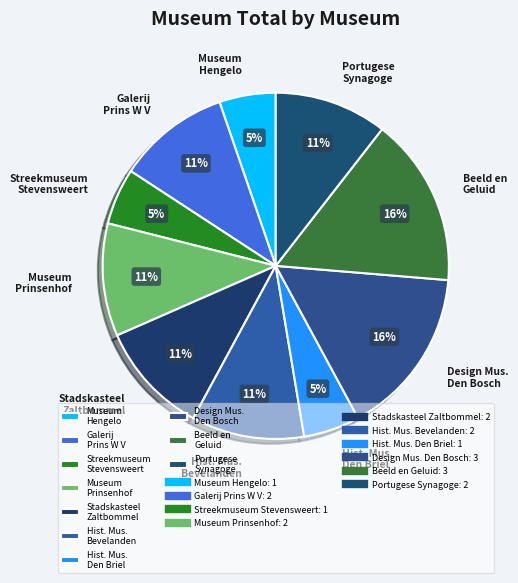

To the nearest percent, what percentage of the pie is Hist. Mus. Den Briel?

5%